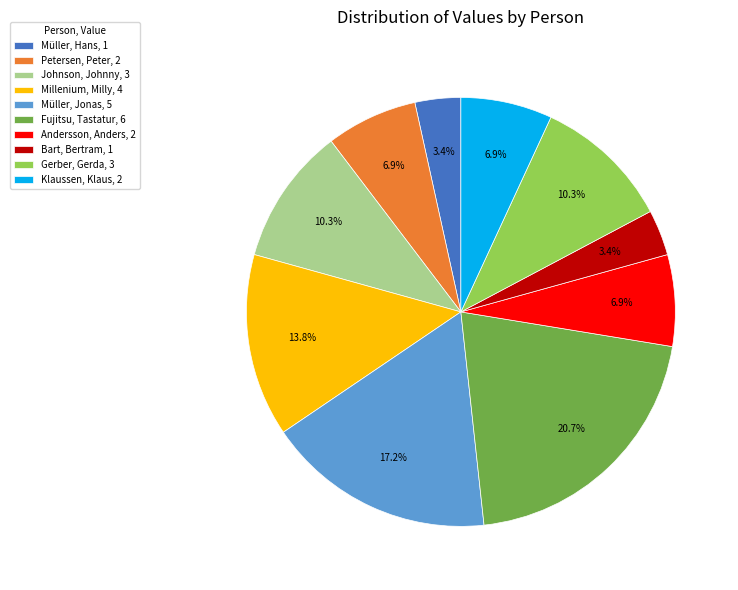

What is the largest slice in the pie chart?

Fujitsu, Tastatur